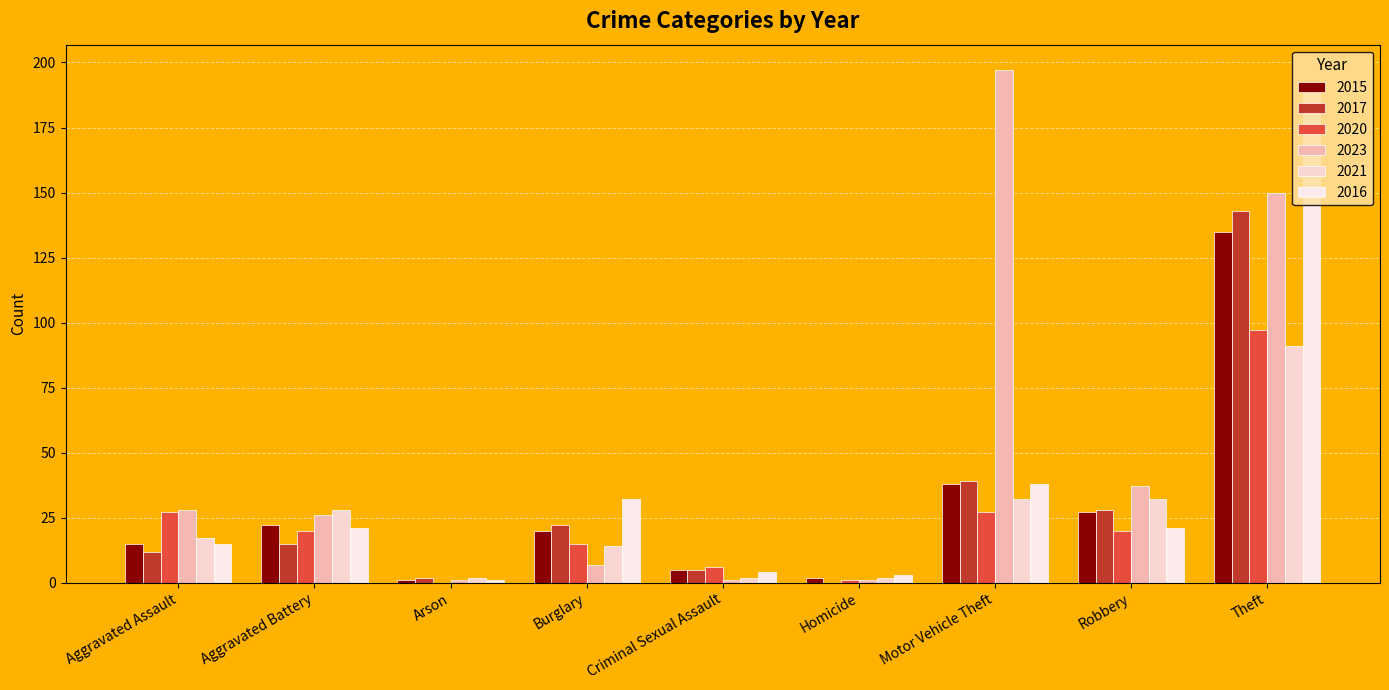

Between Aggravated Assault and Burglary, which series saw the biggest shift?

2023